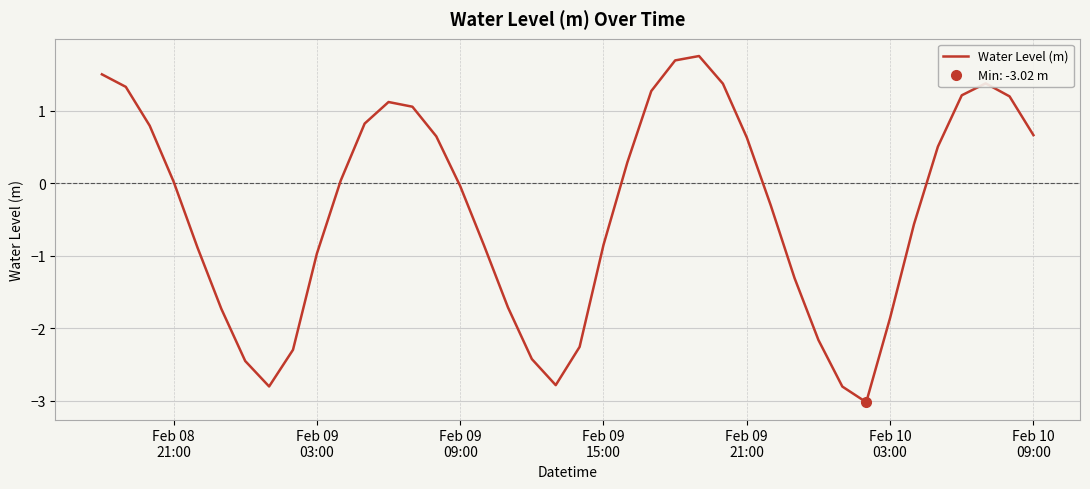

What is the minimum value for Water Level (m)?

-3.0